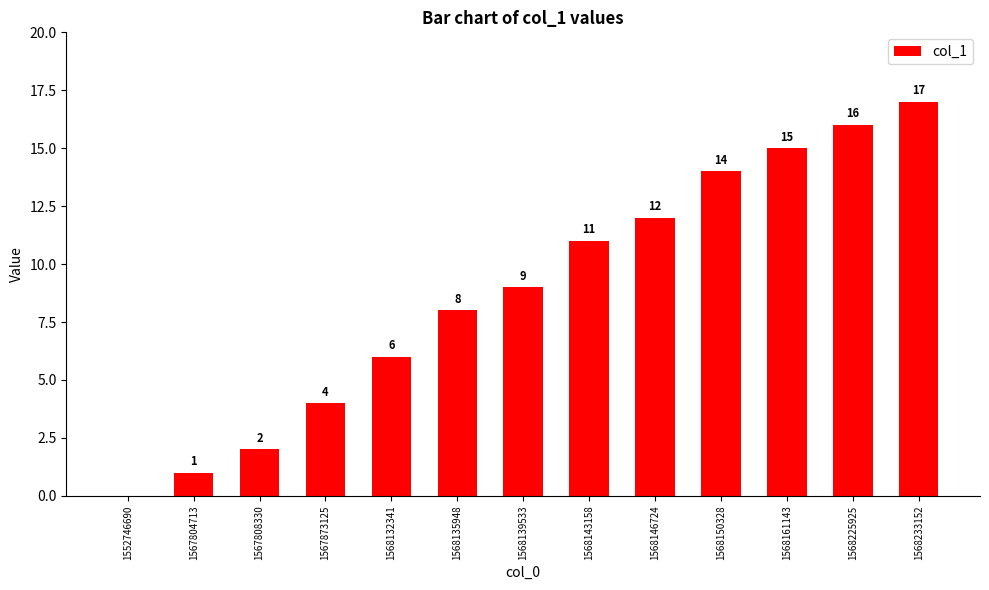

True or false: the data shows 26 at 1568161143.

False